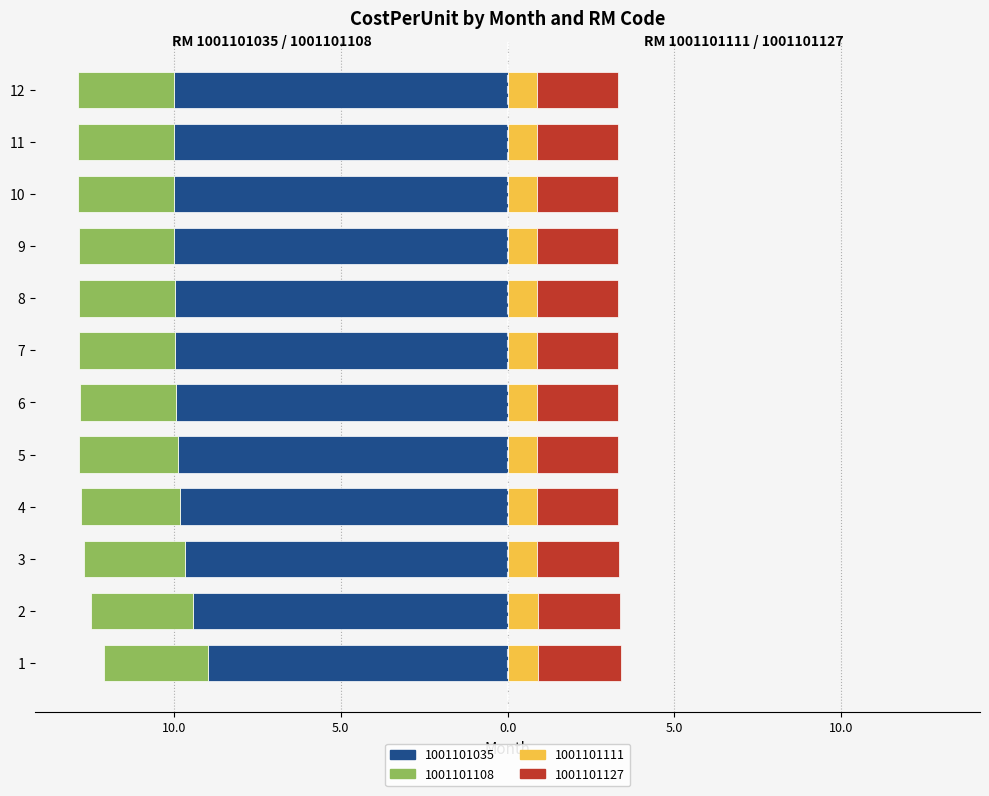

What is the value of the 1001101111 bar at the 6th from the left?

0.9